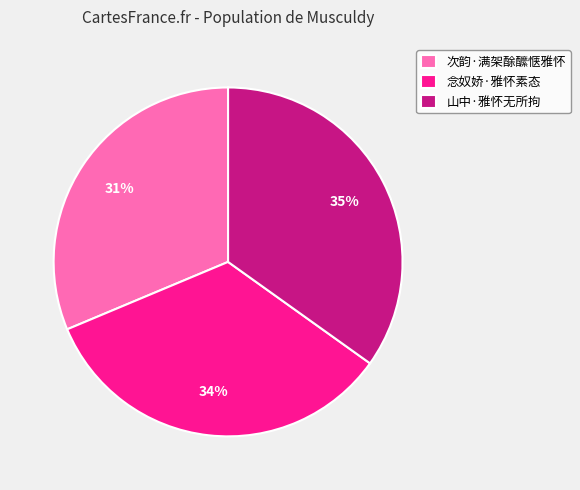

Do 次韵·满架酴醿惬雅怀 and 念奴娇·雅怀素态 together represent more than half of the pie?

Yes